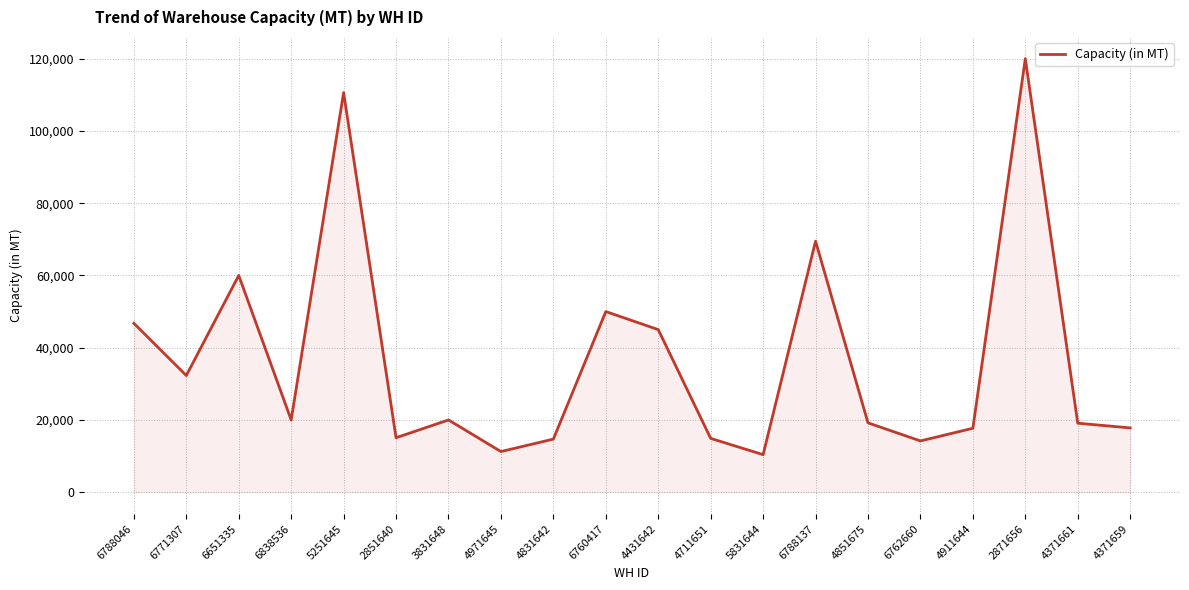

What is the sum of the values at 4851675 and 4711651?

34100